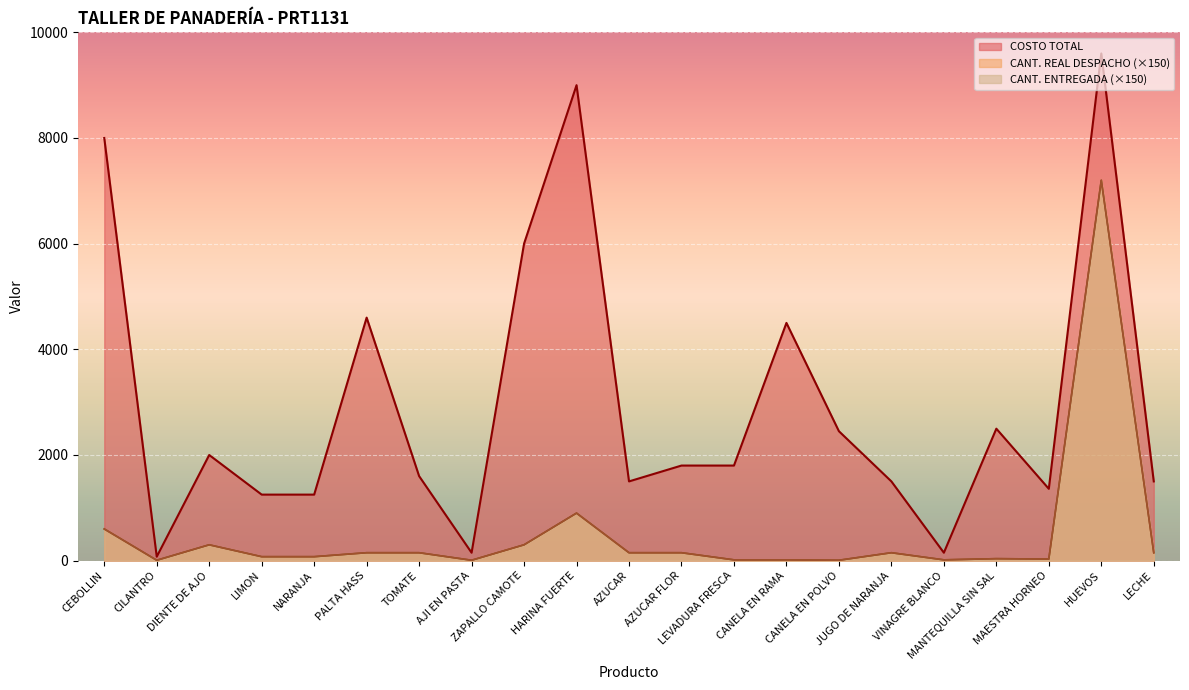

What is the approximate value of CANT. REAL DESPACHO at NARANJA?

75.0